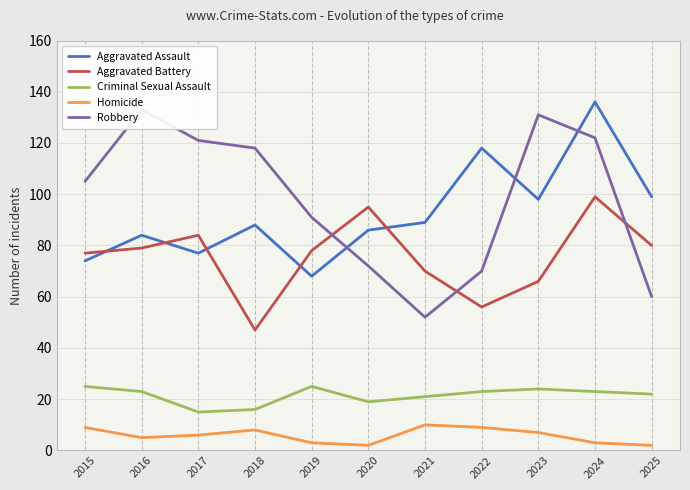

At which category is the sum across all series the highest?

2024